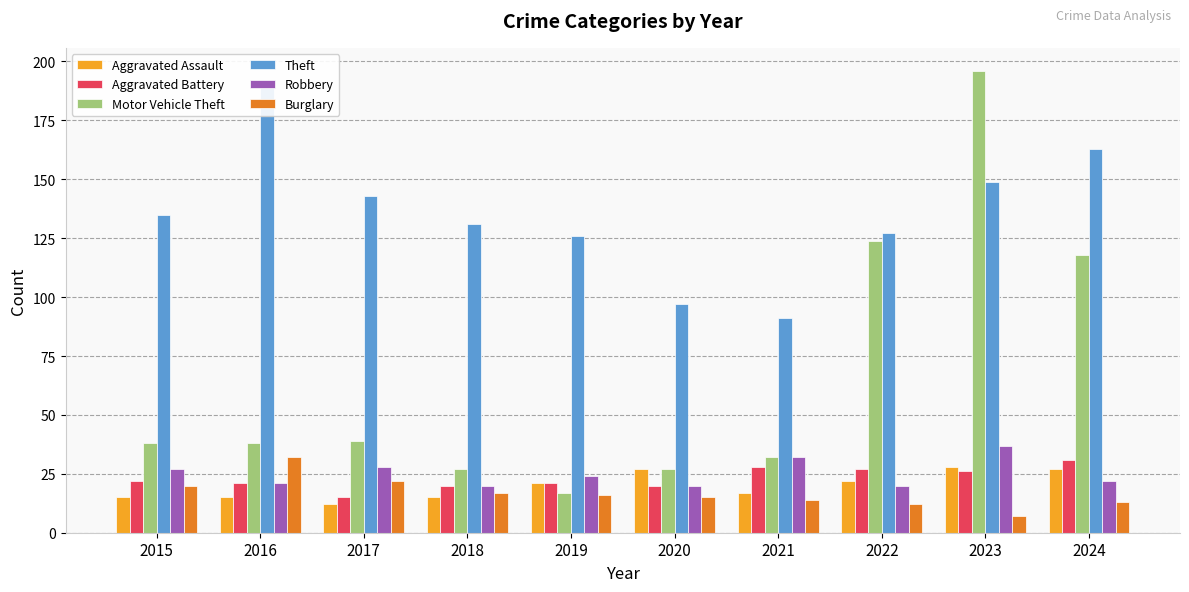

Reading left to right, list all the values displayed in this chart.

Aggravated Assault: 2015=15	2016=15	2017=12	2018=15	2019=21	2020=27	2021=17	2022=22	2023=28	2024=27
Aggravated Battery: 2015=22	2016=21	2017=15	2018=20	2019=21	2020=20	2021=28	2022=27	2023=26	2024=31
Motor Vehicle Theft: 2015=38	2016=38	2017=39	2018=27	2019=17	2020=27	2021=32	2022=124	2023=196	2024=118
Theft: 2015=135	2016=190	2017=143	2018=131	2019=126	2020=97	2021=91	2022=127	2023=149	2024=163
Robbery: 2015=27	2016=21	2017=28	2018=20	2019=24	2020=20	2021=32	2022=20	2023=37	2024=22
Burglary: 2015=20	2016=32	2017=22	2018=17	2019=16	2020=15	2021=14	2022=12	2023=7	2024=13